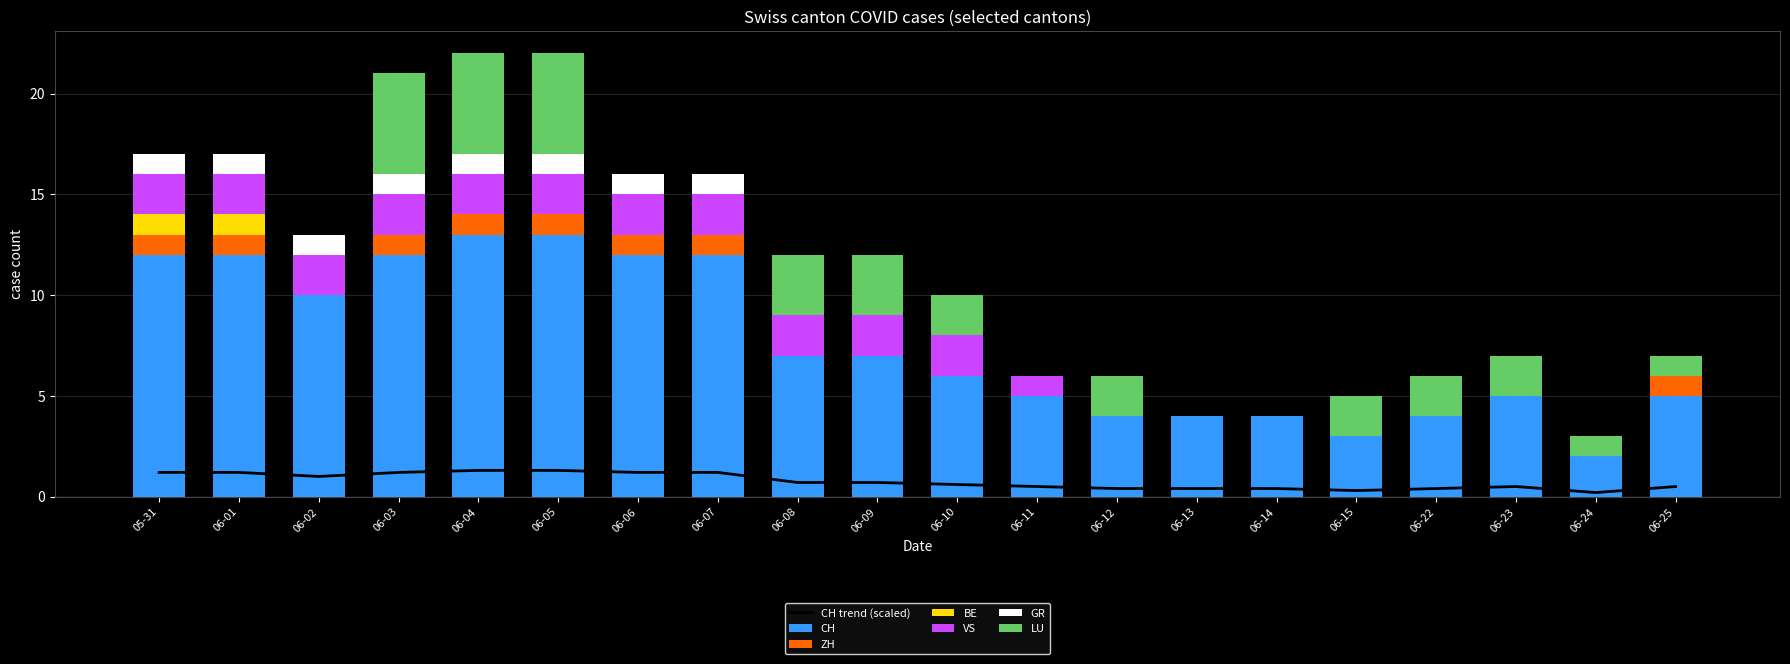

What is the maximum value for CH?

13